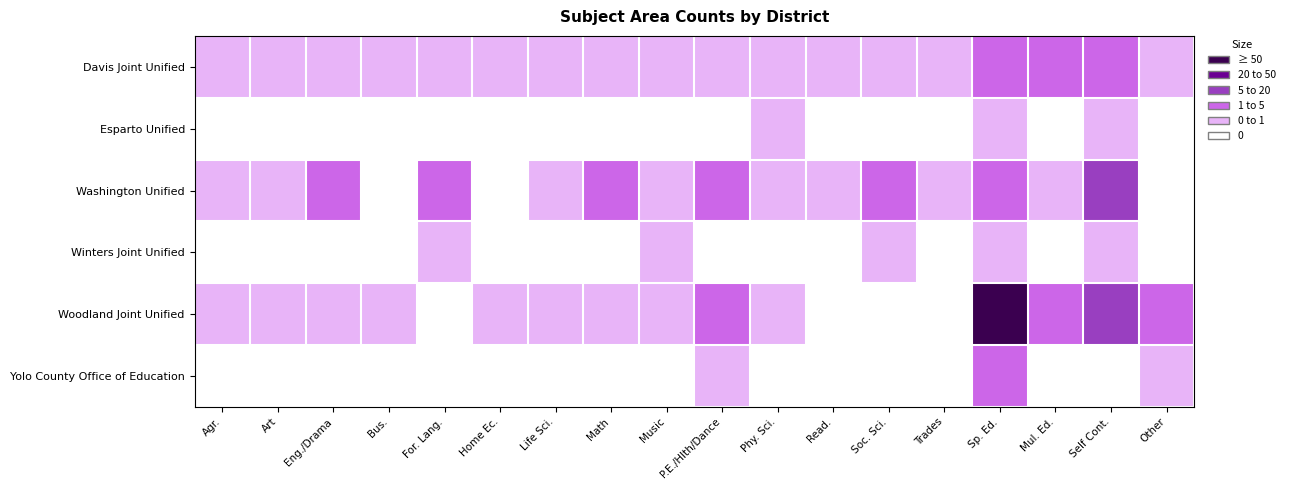

At how many categories does at least one series exceed 116?

1